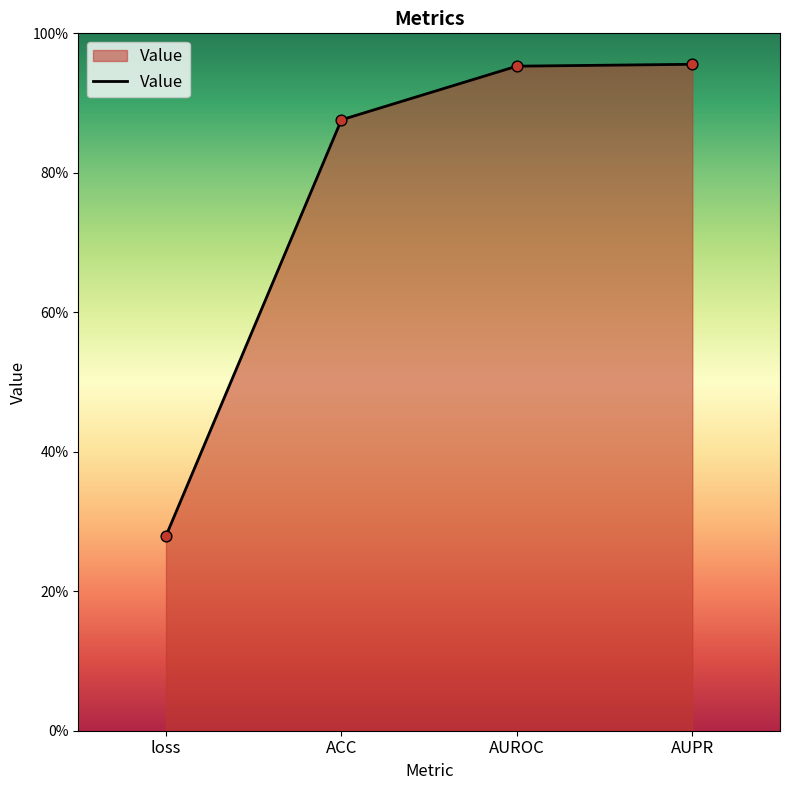

Which has a higher value, loss or AUPR?

AUPR